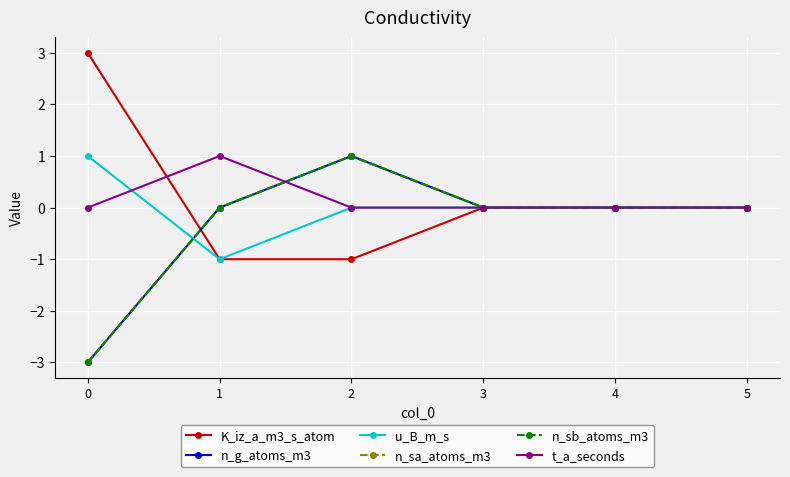

Is this an area chart (filled region under the line)?

No